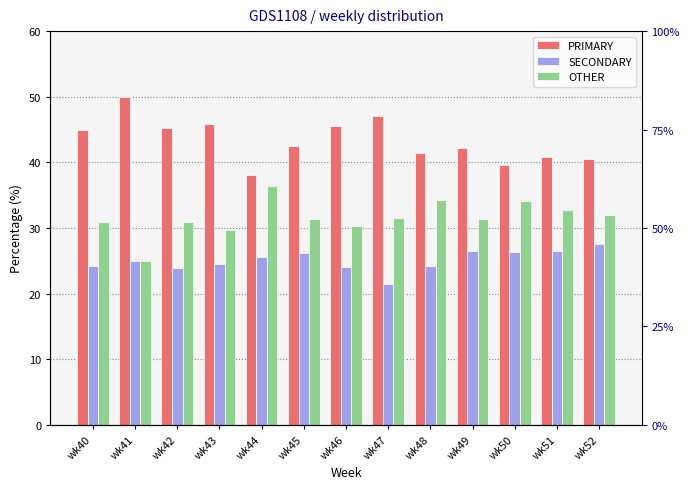

True or false: OTHER has a value of 48.9 at wk48.

False